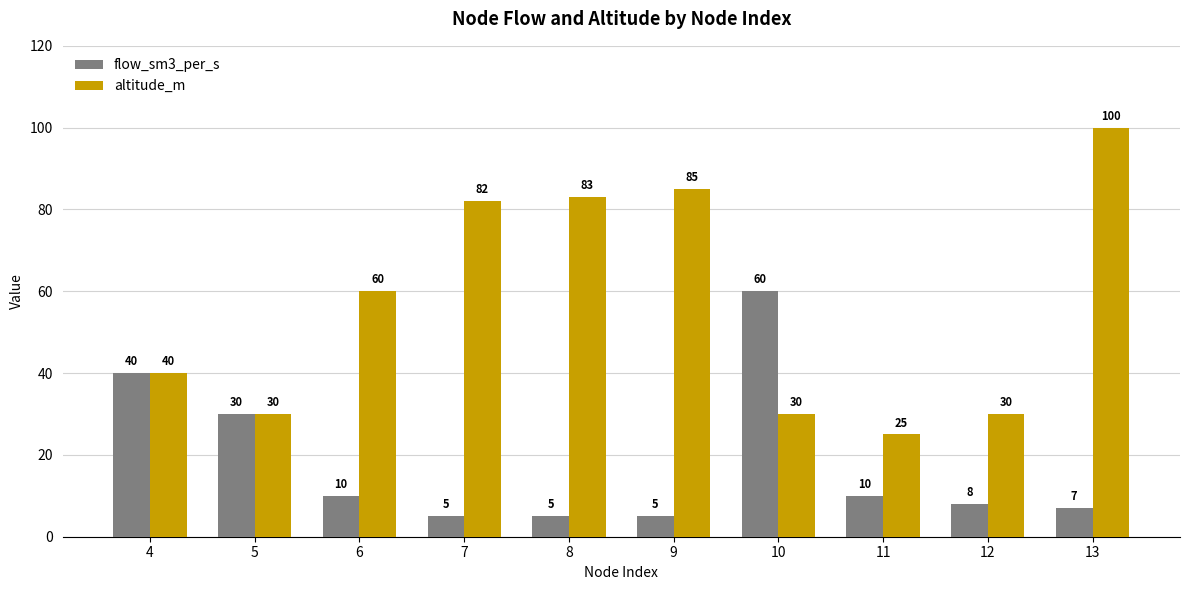

Which series has the widest spread of values?

altitude_m